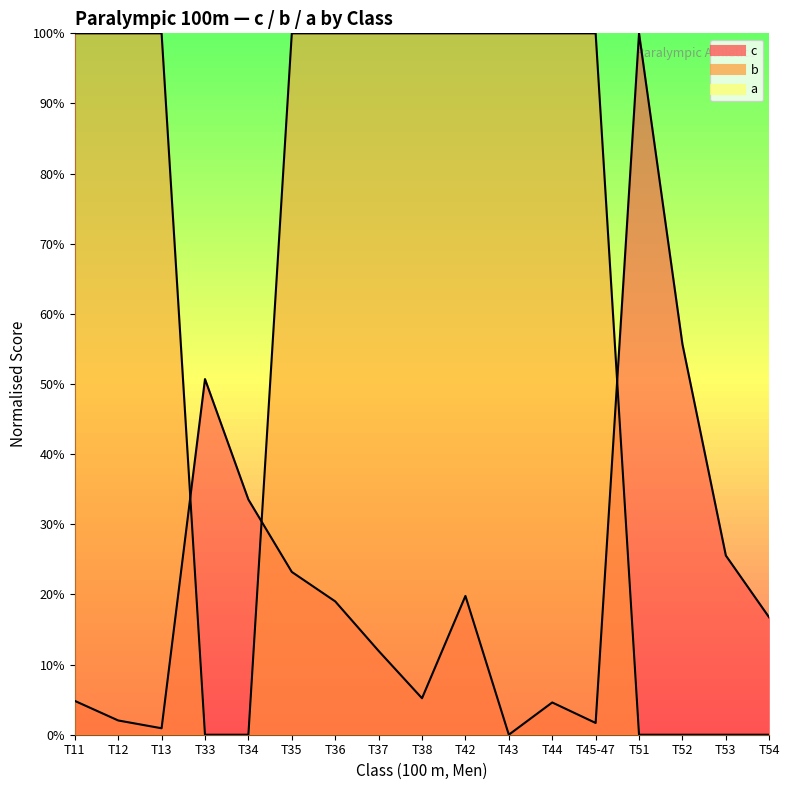

Where is c nearest to the value 50?

T33